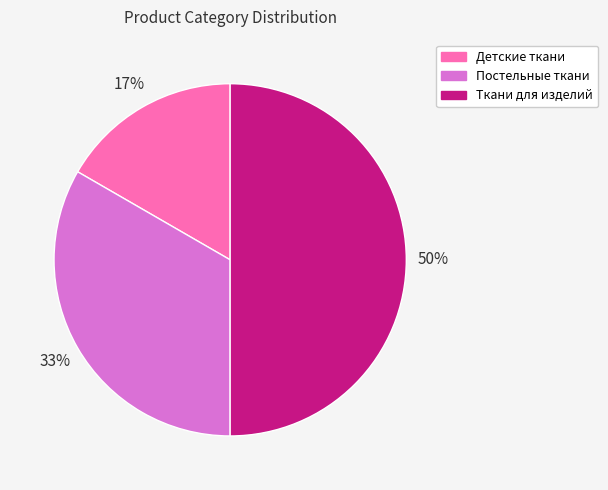

Rank the categories by value from lowest to highest.

Детские ткани, Постельные ткани, Ткани для изделий